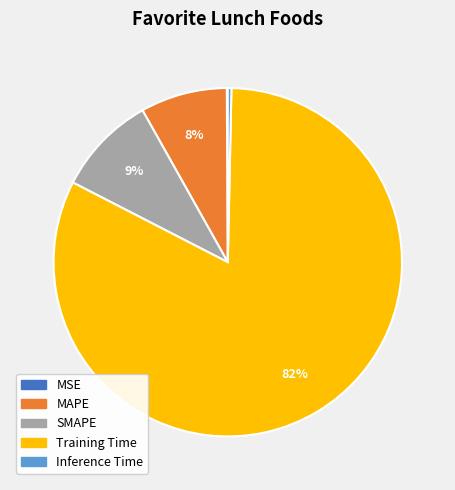

To the nearest percent, what is the combined percentage of MAPE and SMAPE?

17%